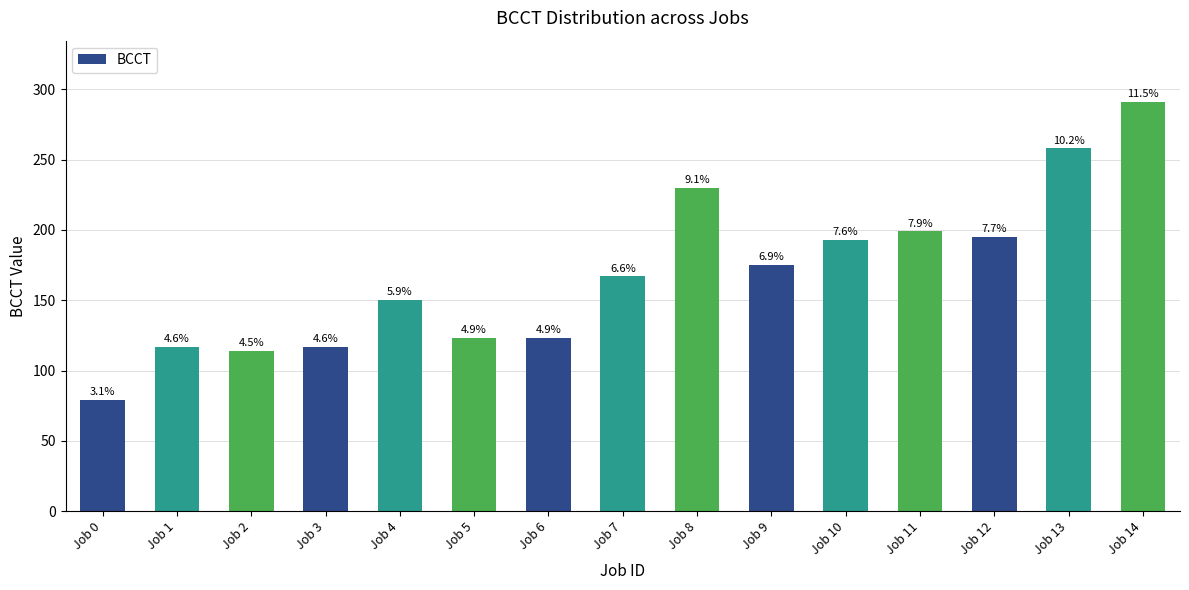

Does the chart contain any negative values?

No